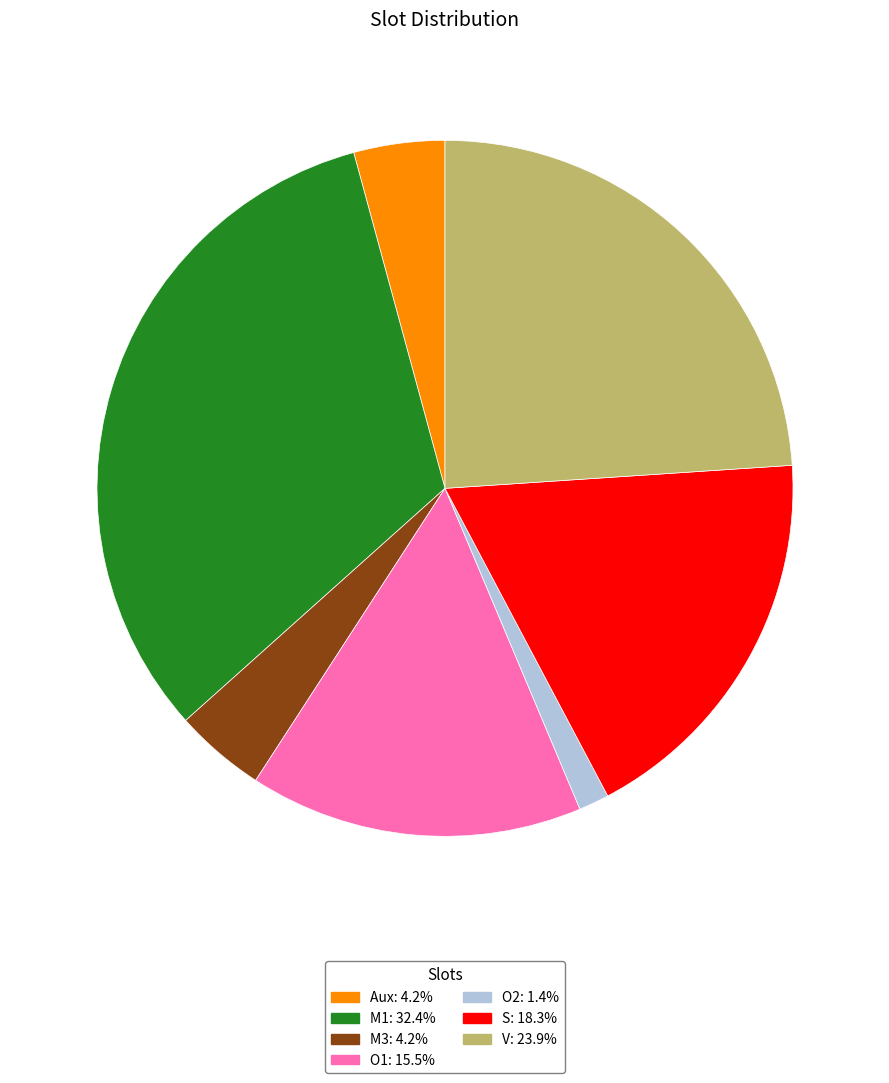

Is there any slice that represents more than half of the pie?

No